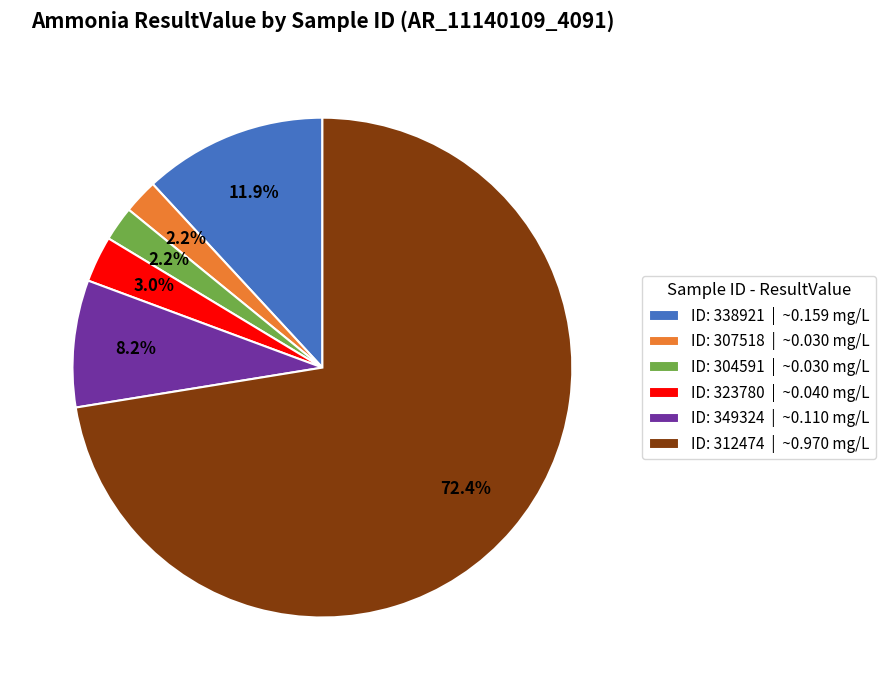

Which slice is the largest?

ID: 312474 | ~0.970 mg/L